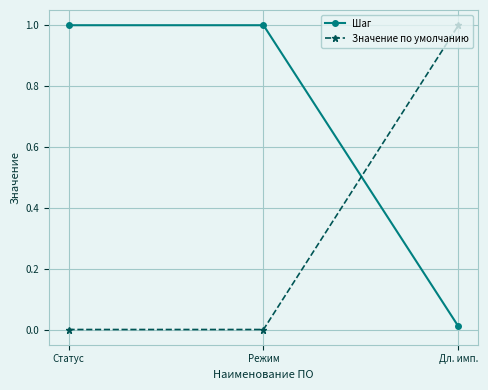

What is the approximate value of Шаг at Статус?

1.0